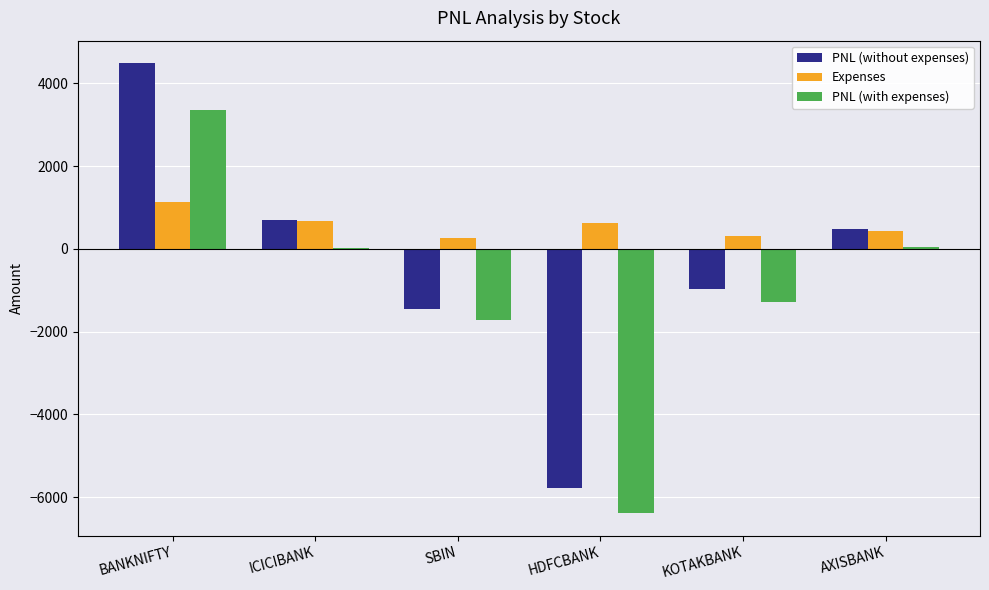

Between BANKNIFTY and ICICIBANK, which series saw the biggest shift?

PNL (without expenses)